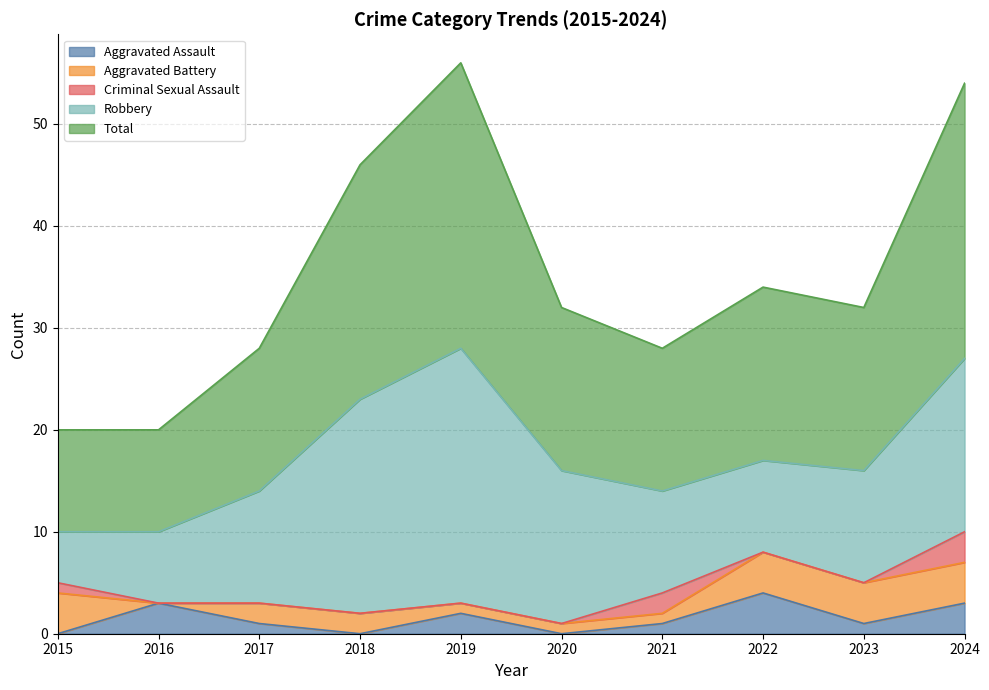

Which category has the highest value across all series?

2019